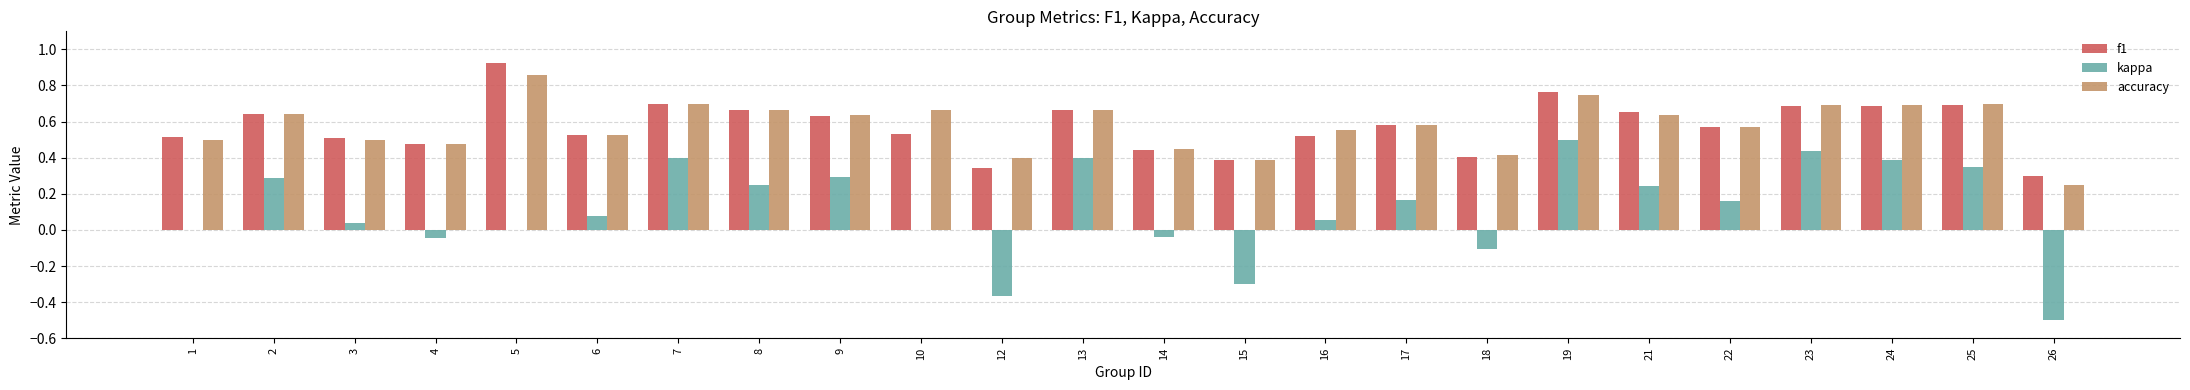

How many groups of bars are there?

24